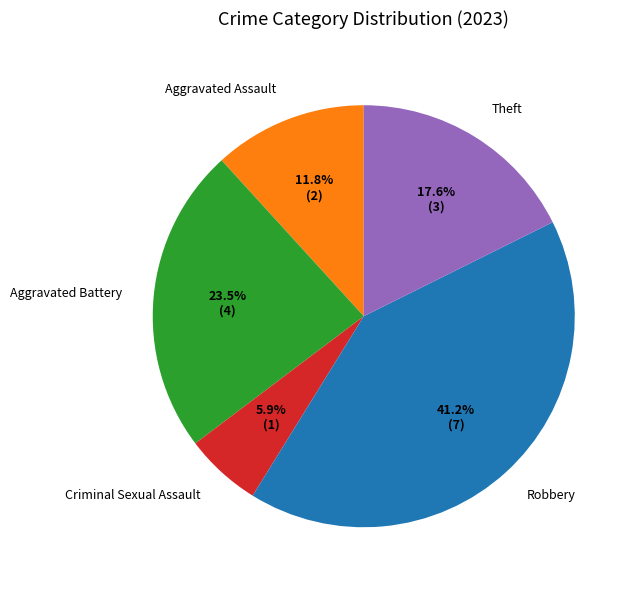

Rank the categories by value from lowest to highest.

Criminal Sexual Assault, Aggravated Assault, Theft, Aggravated Battery, Robbery